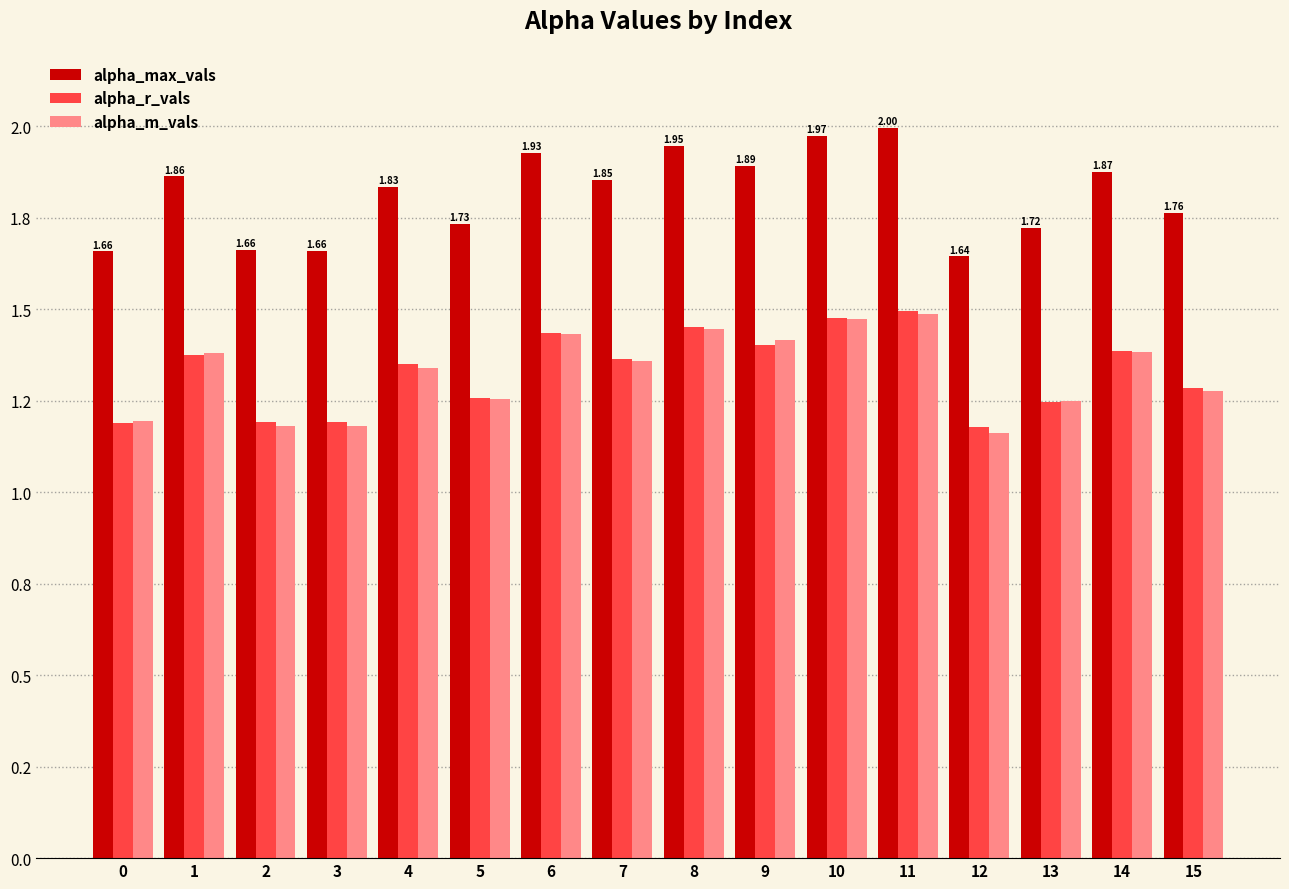

Which series has the largest range (max minus min)?

alpha_max_vals